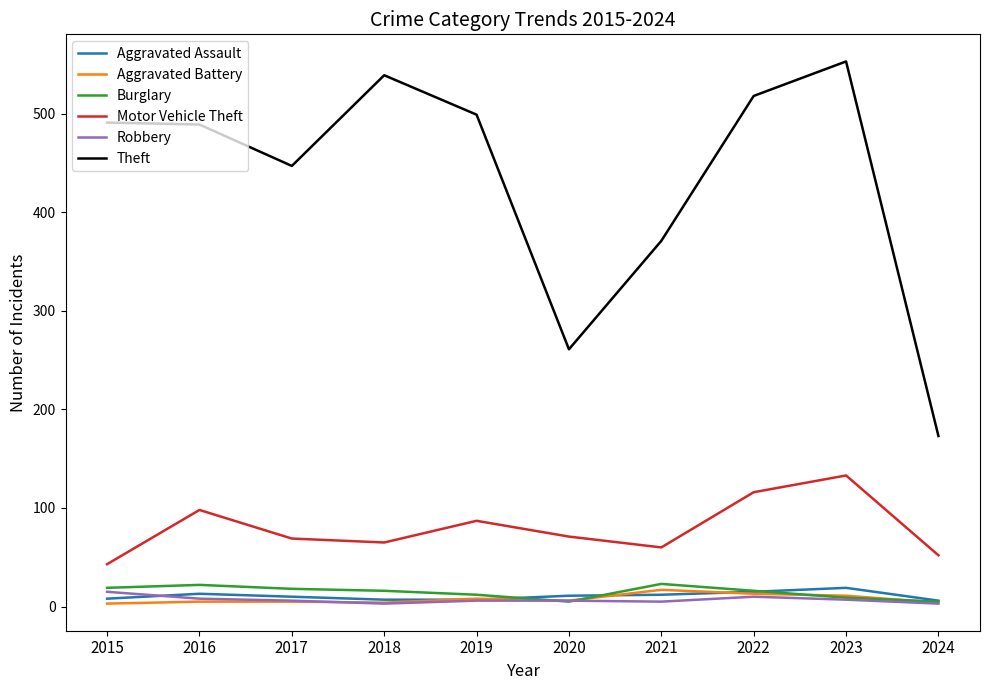

True or false: Robbery has a value of 8 at 2016.

True